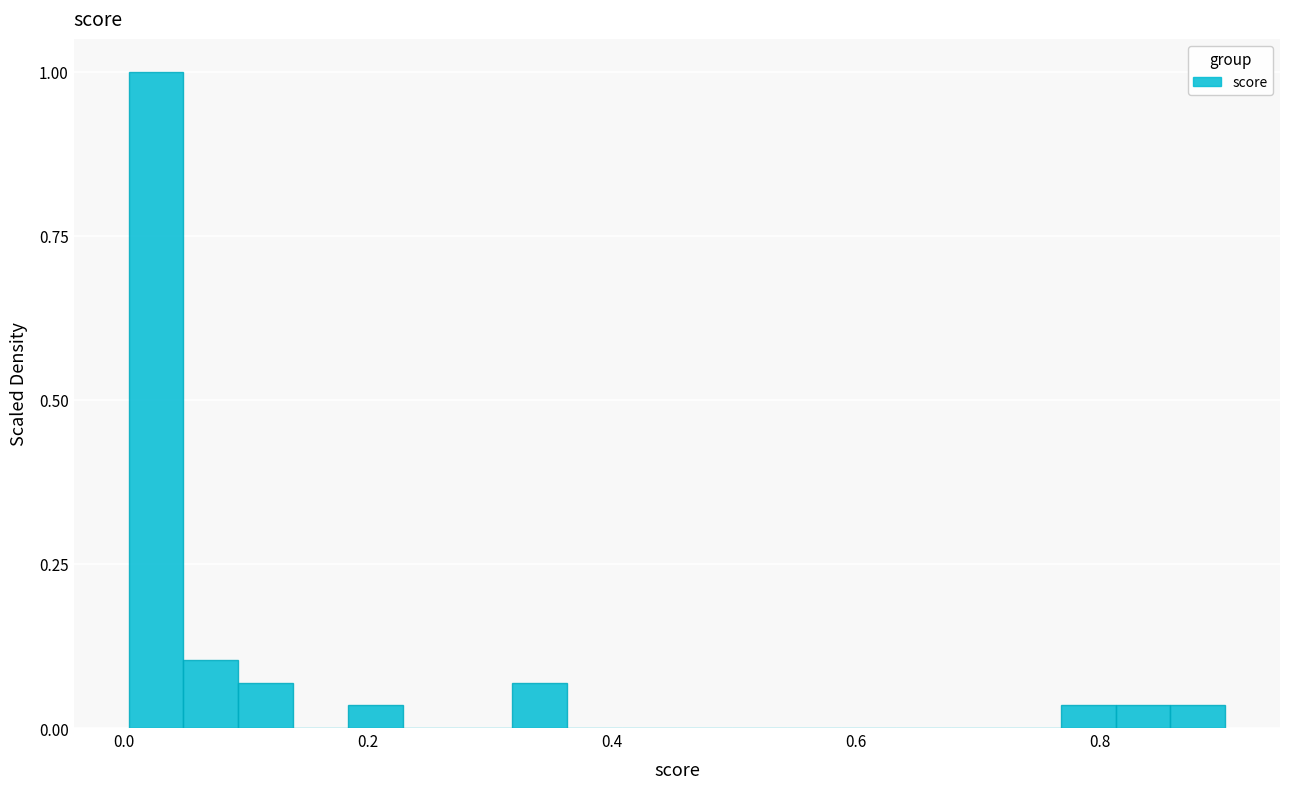

Read against the x-axis, roughly where is the centre of the tallest bar?

0.02